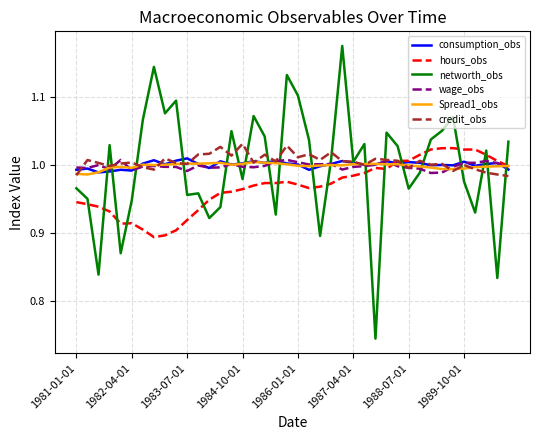

Which series has the widest spread of values?

networth_obs